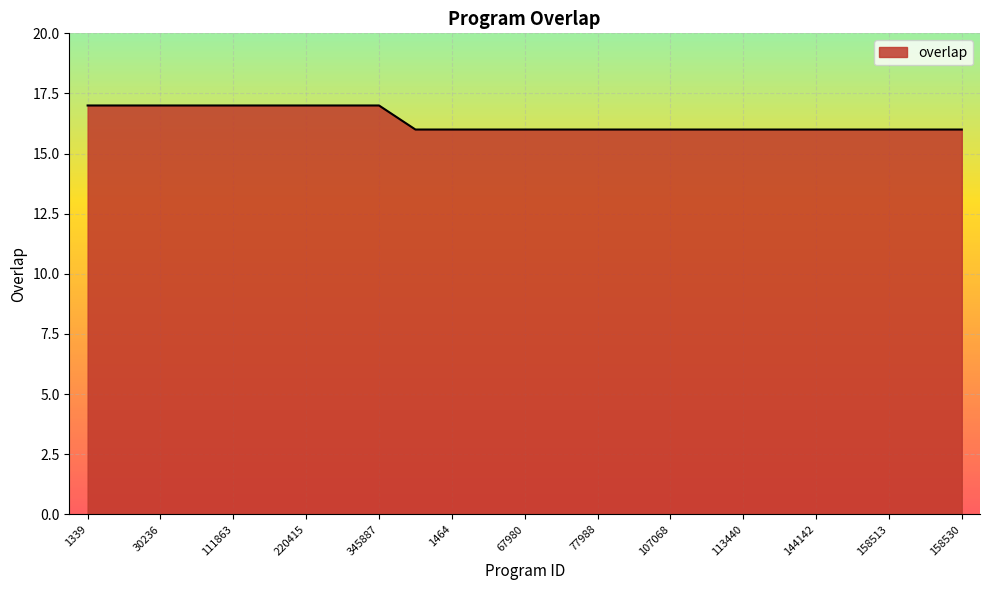

What is the minimum value shown in the chart?

16